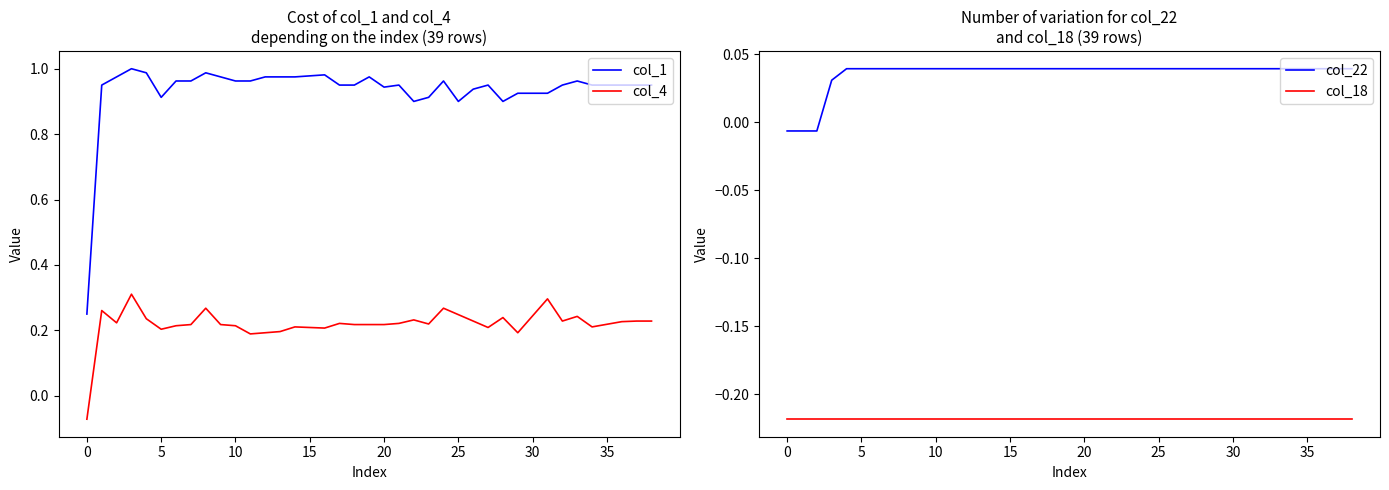

How many lines are shown in the chart?

4